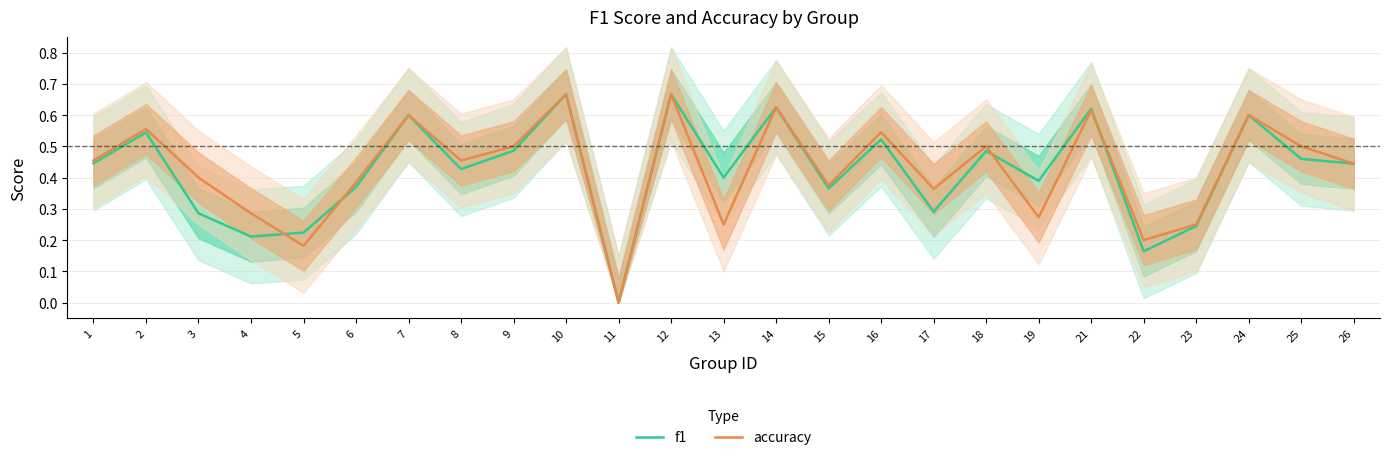

Rank the series by their average value, from highest to lowest.

accuracy, f1